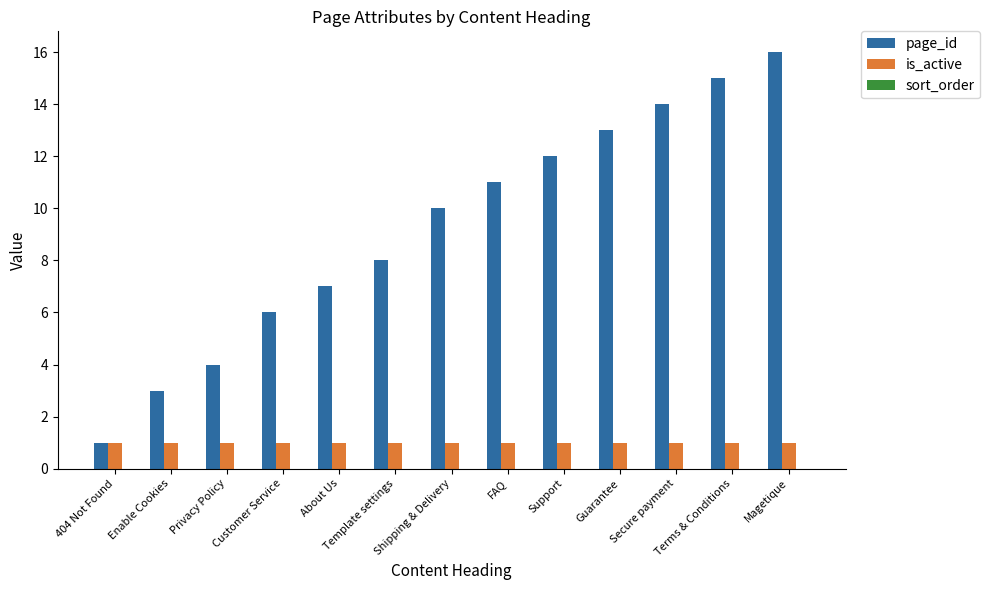

At how many categories does at least one series exceed 2?

12